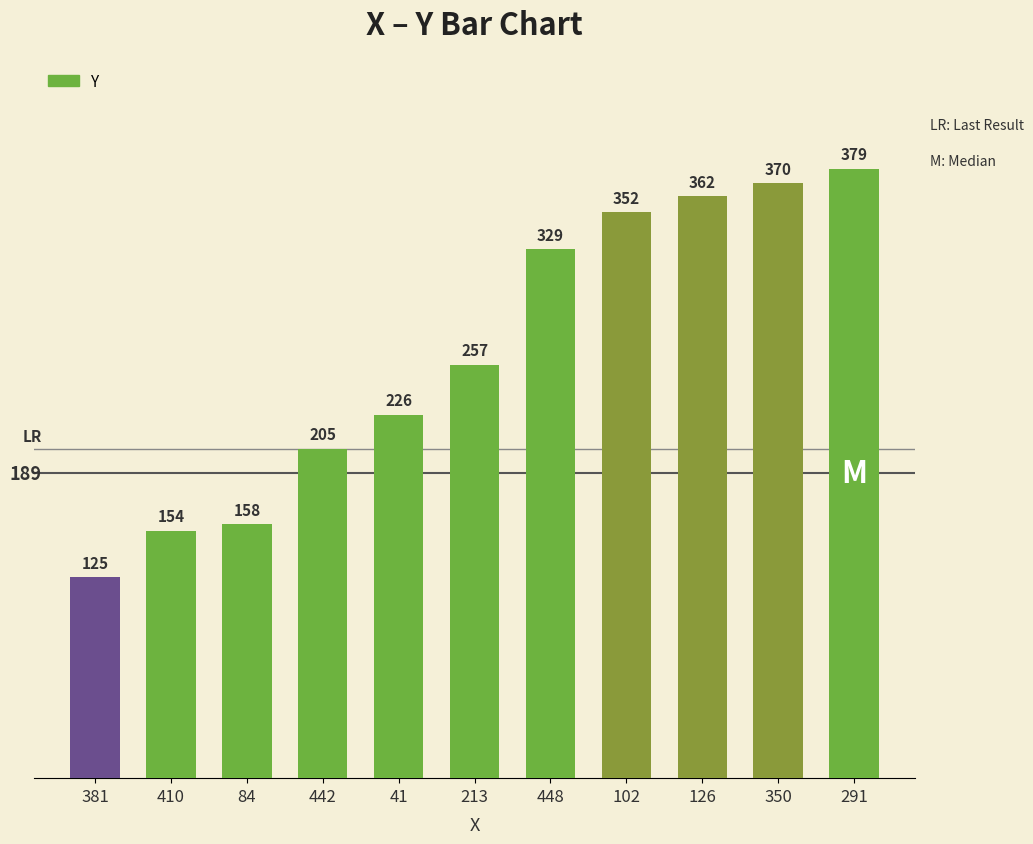

True or false: the data shows 246 at 84.

False